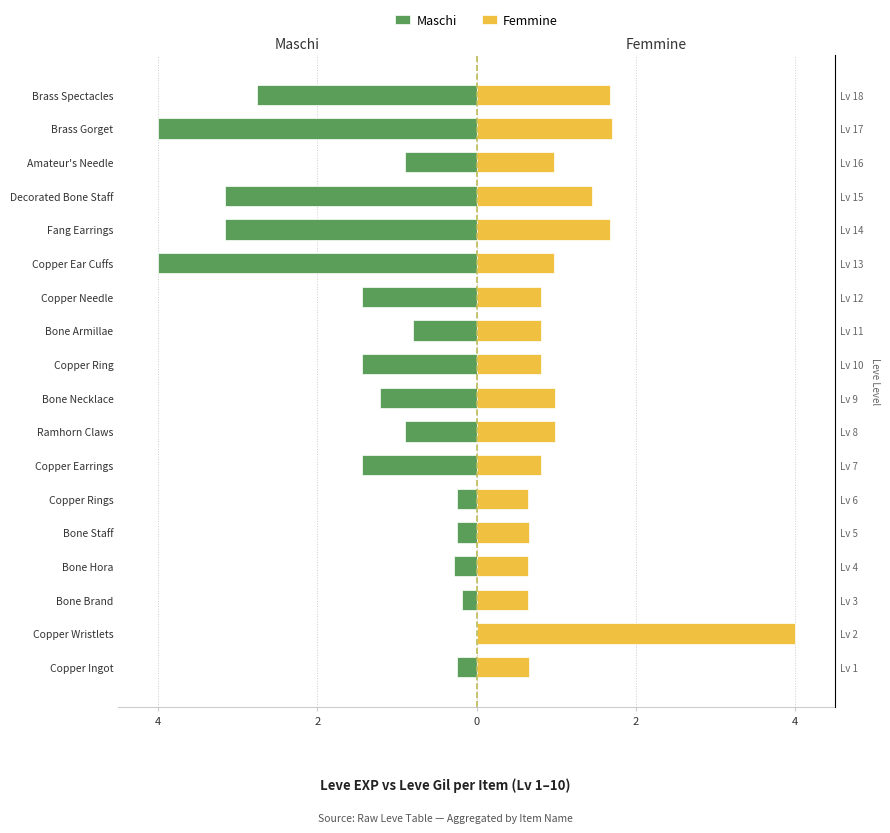

What is the value of the Femmine bar at the 15th from the left?

1.4